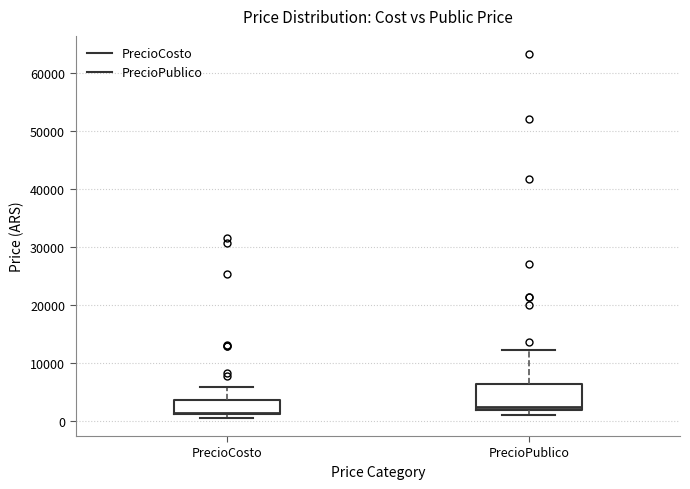

Which box is the tallest, from its lower edge to its upper edge?

PrecioPublico